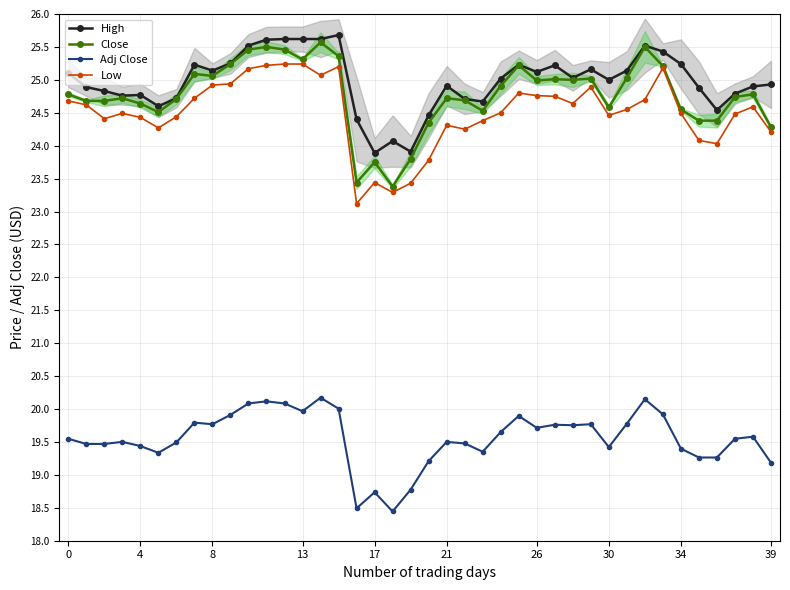

True or false: High and Adj Close intersect in this chart.

False